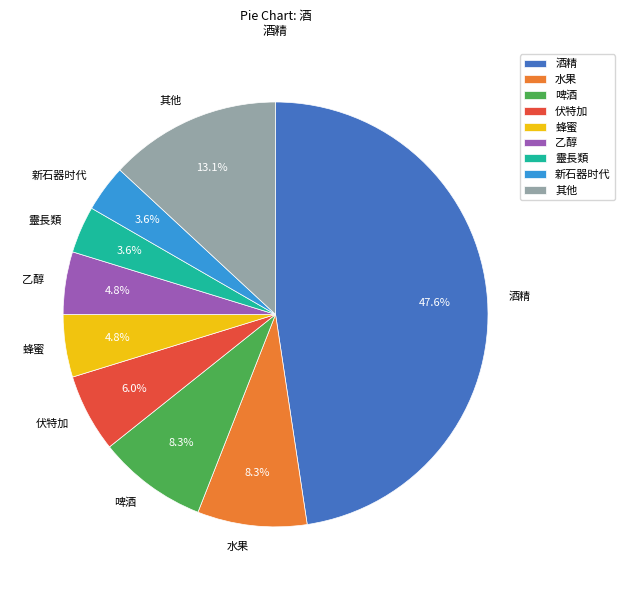

Combined, do 伏特加 and 酒精 account for over 50%?

Yes